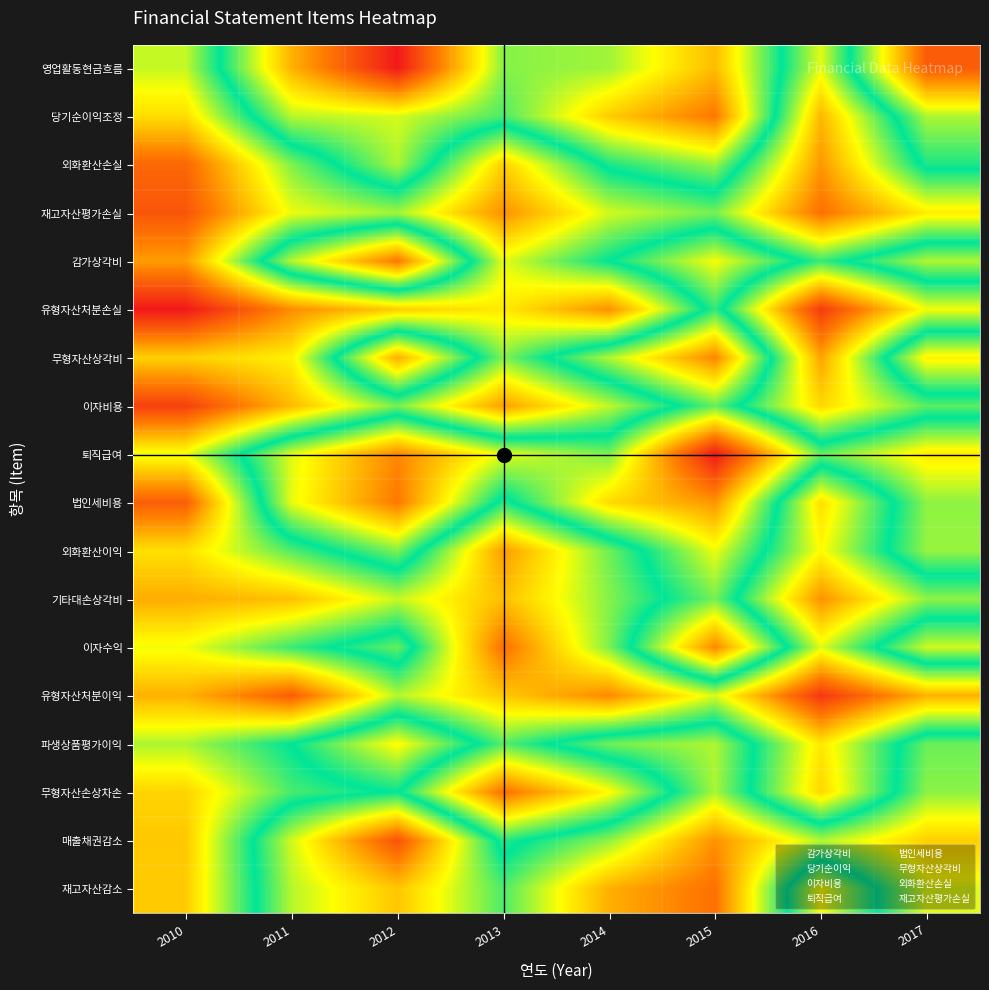

At how many categories does at least one series exceed 27?

8